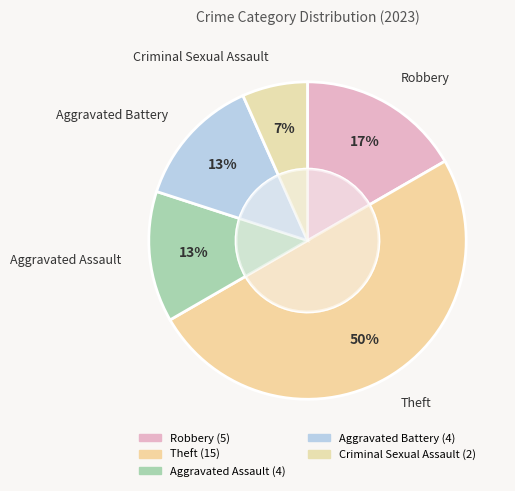

Is it true that Aggravated Assault is 13% of the pie?

True